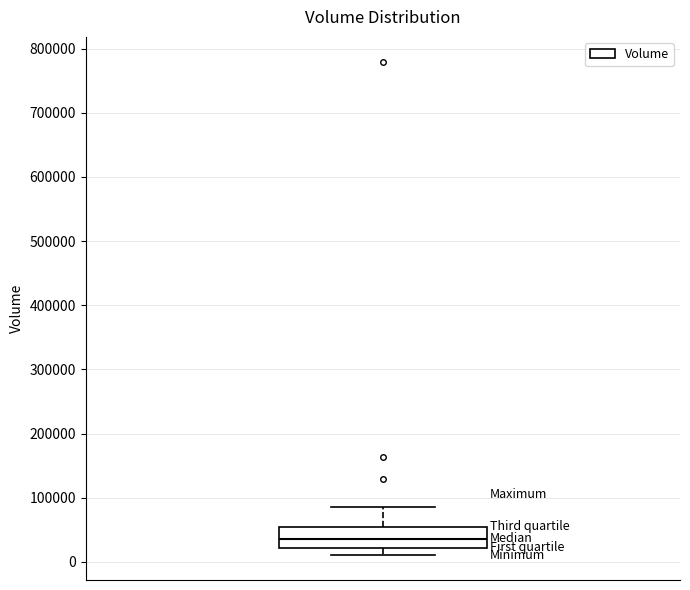

Where is the upper edge of the box on the y-axis? The values are not printed on the chart, so give them approximately, as read against the axis.

50000